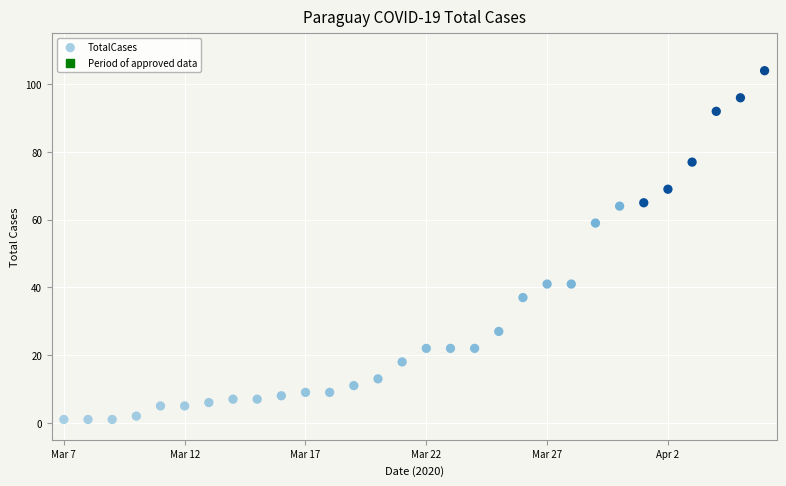

What is the range of Y values (max minus min)?

103